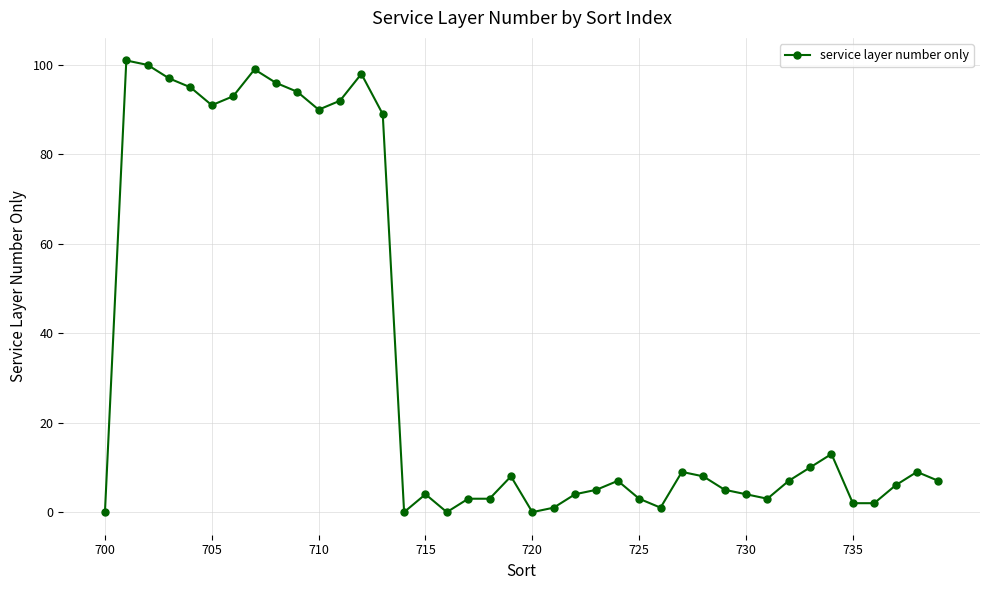

How many distinct data groups are displayed?

1